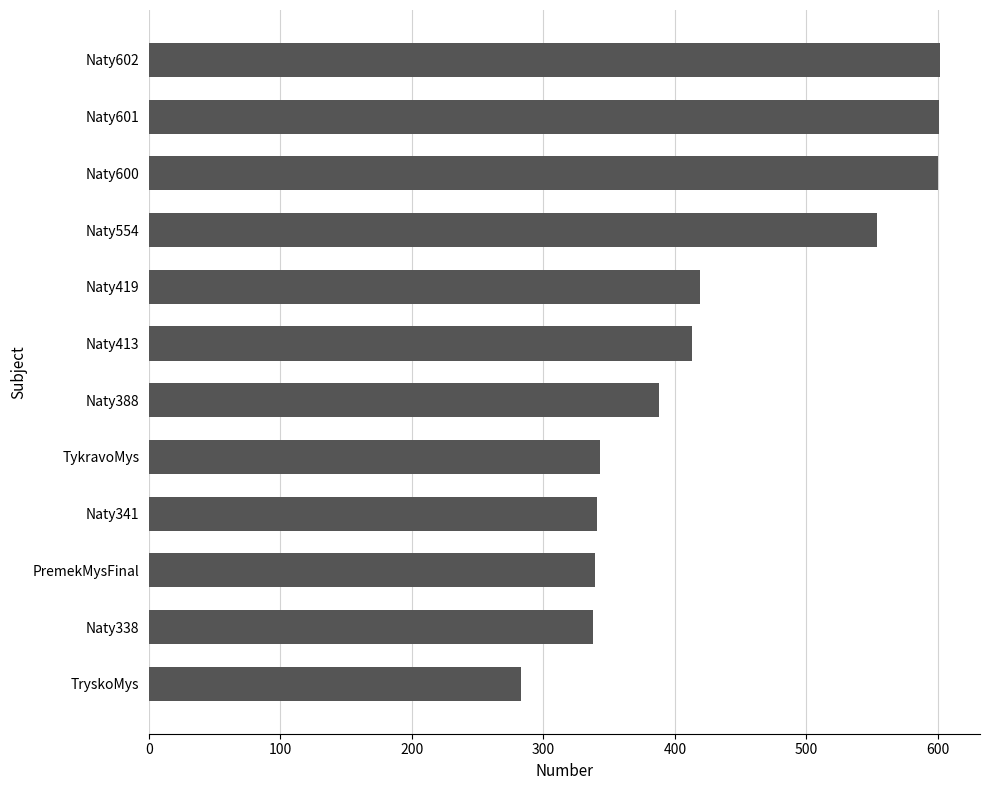

Does the chart contain any negative values?

No